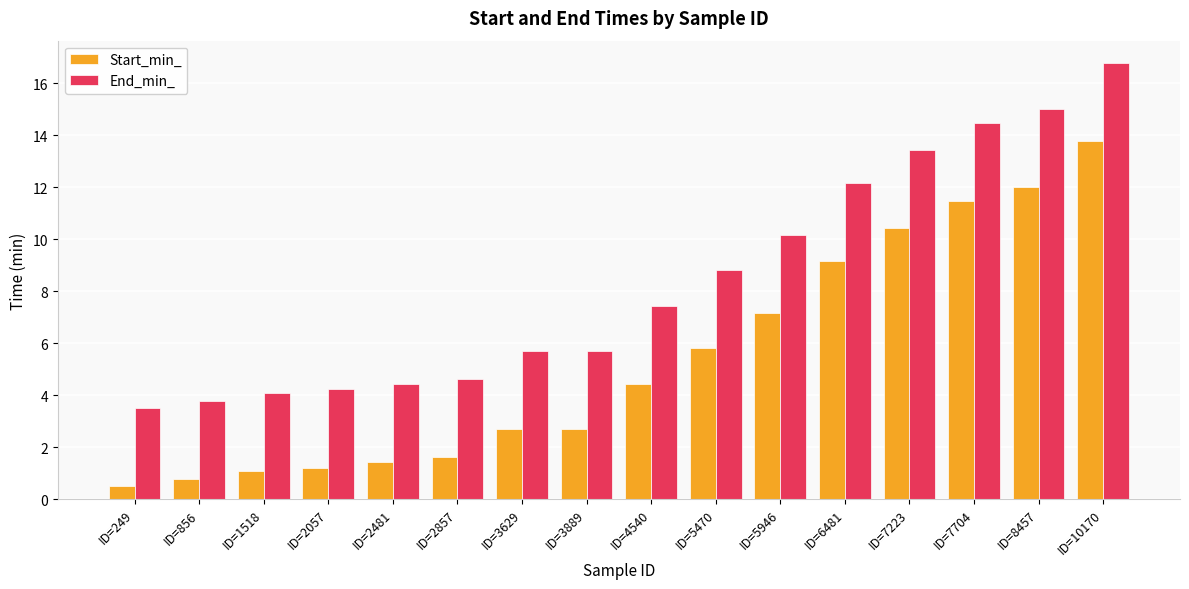

What are all the series names shown in the legend?

Start_min_, End_min_